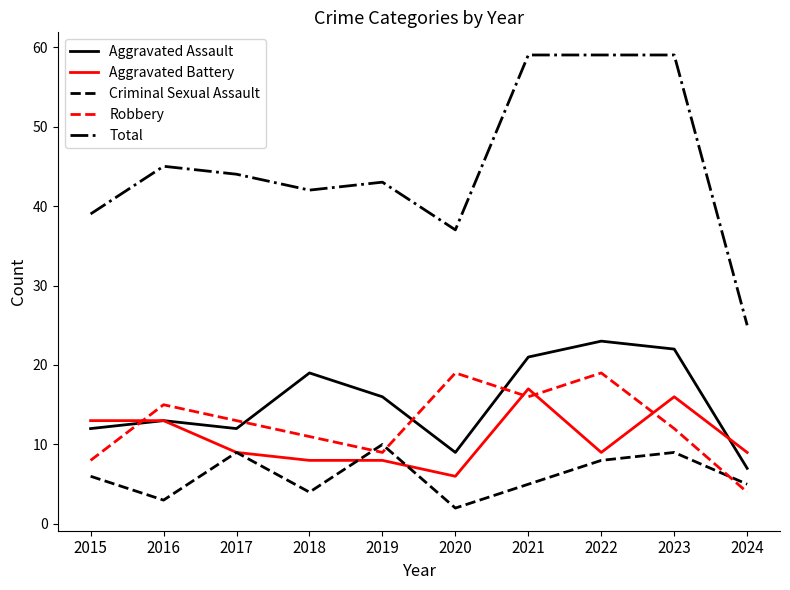

What value does the Aggravated Assault series have at 2016, to the nearest 5?

15